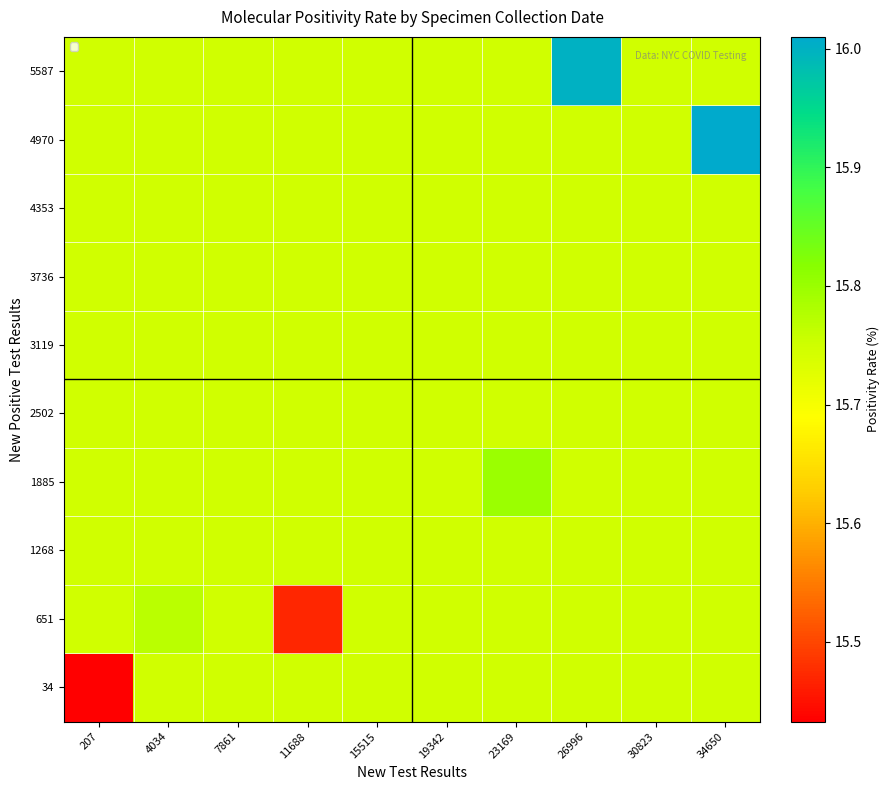

Rank the series at 30823 from highest to lowest value.

34, 651, 1268, 1885, 2502, 3119, 3736, 4353, 4970, 5587